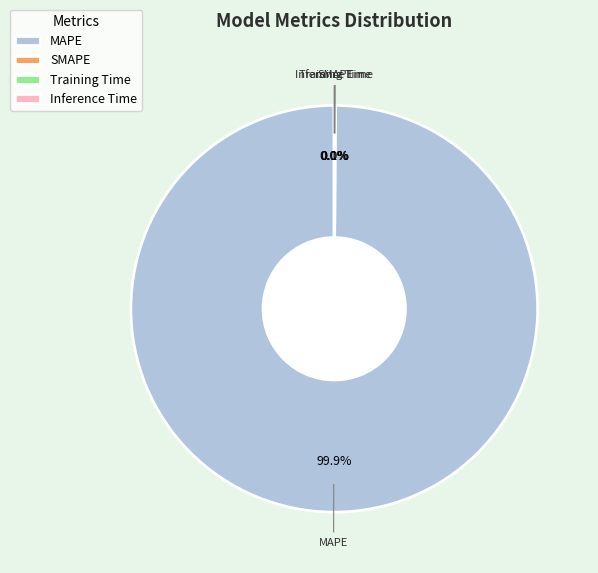

Which slice is the largest?

MAPE